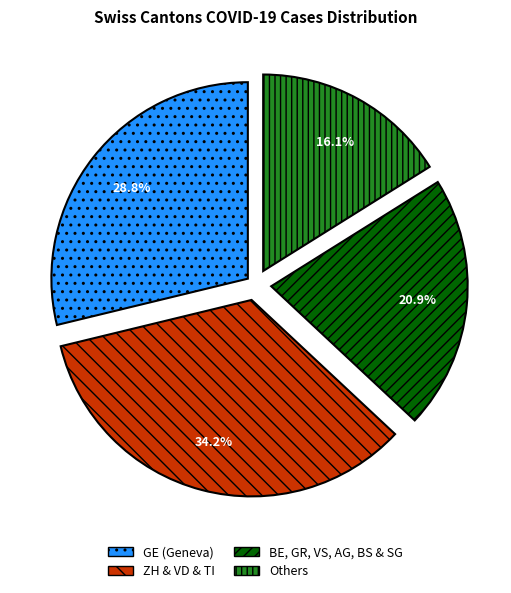

What portion of the pie excludes GE (Geneva)?

71.2%